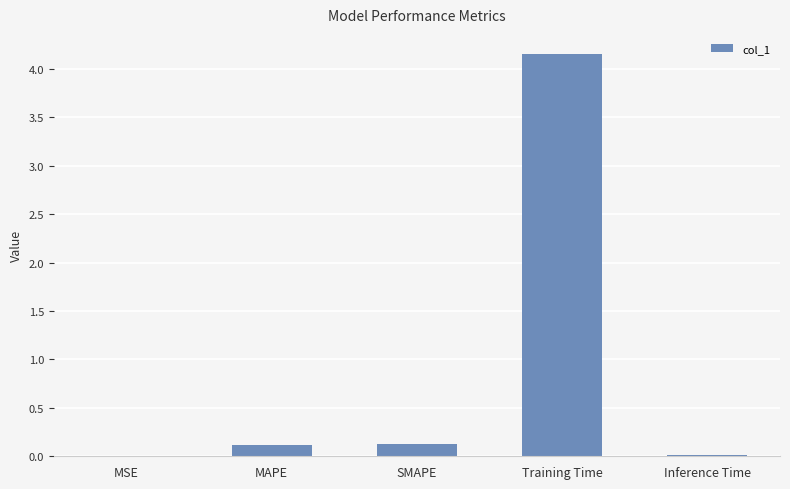

What is the difference between the values at SMAPE and Training Time?

4.0